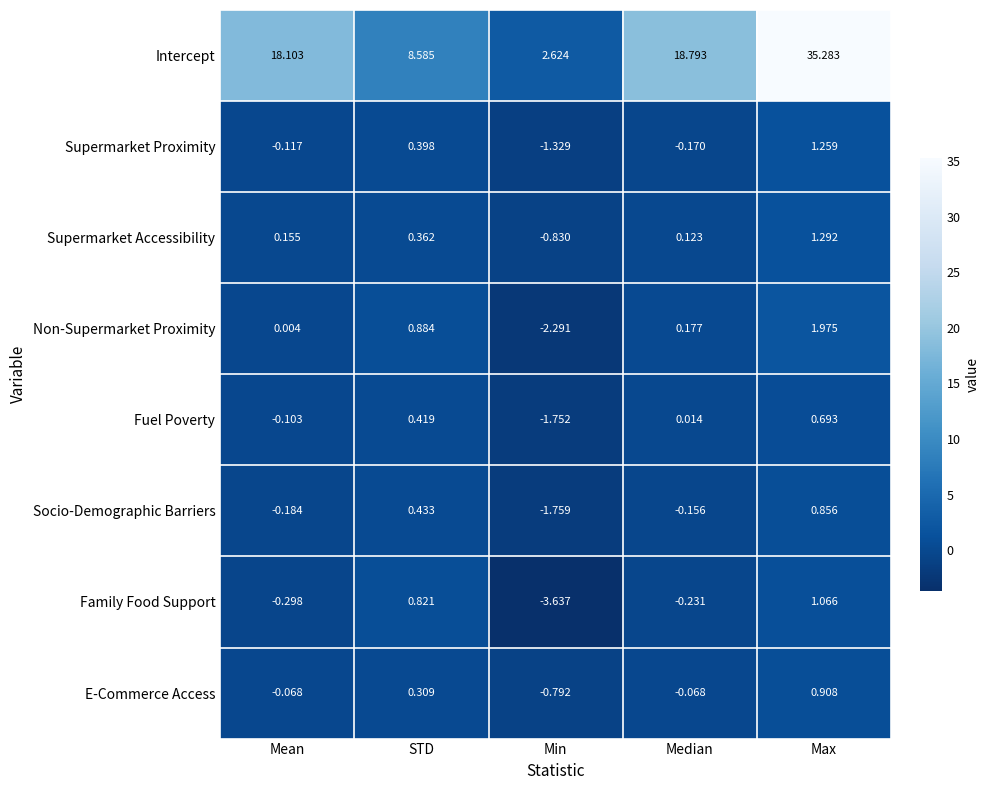

At which label does Socio-Demographic Barriers first exceed 0?

STD